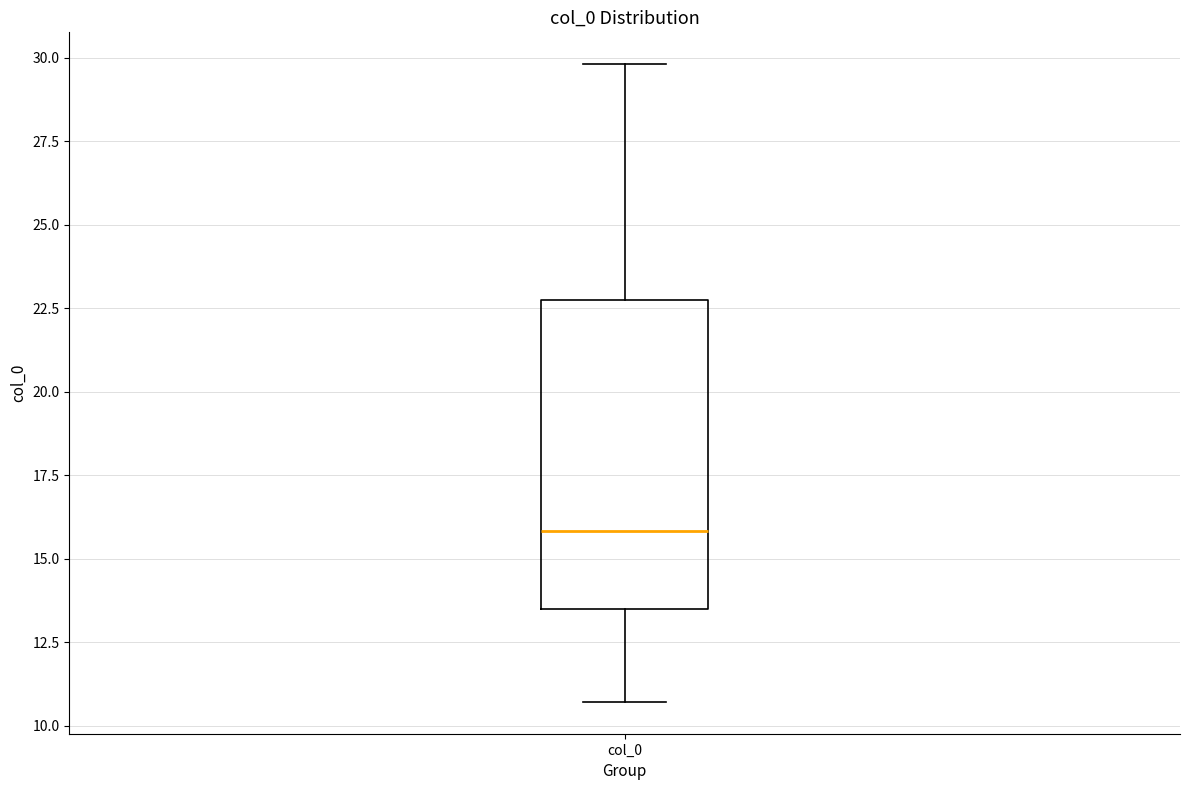

Transcribe this box plot: give where the median line is, the range the box spans, and where the two whiskers end, as read against the y-axis. The values are not printed on the chart, so give them approximately, as read against the axis.

median 16.0, box 13.5 to 22.5, whiskers 10.5 to 30.0